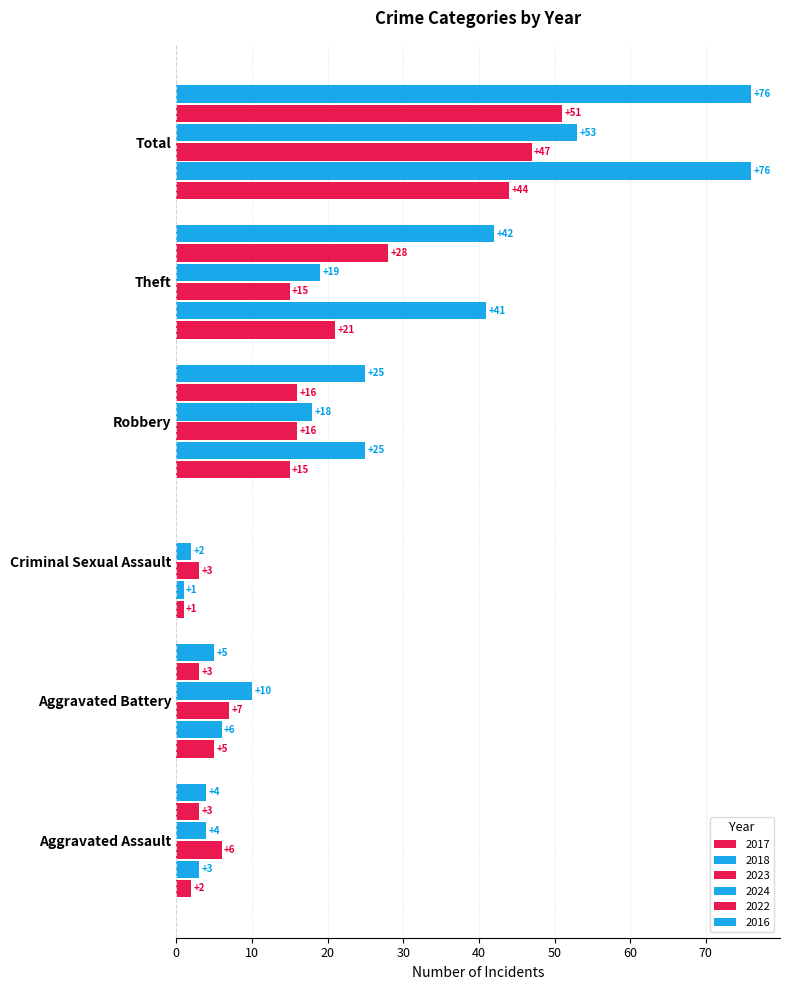

What is the greatest value displayed?

76